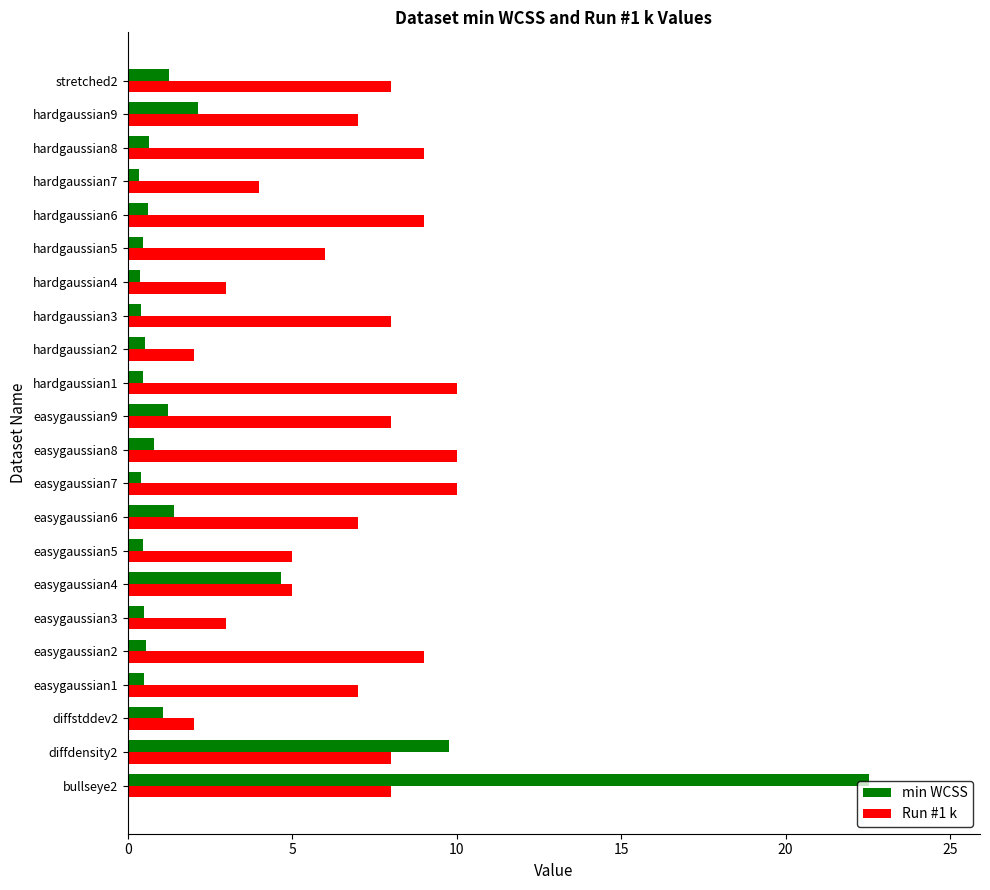

What is the difference between the maximum and minimum values in the Run #1 k series?

8.0